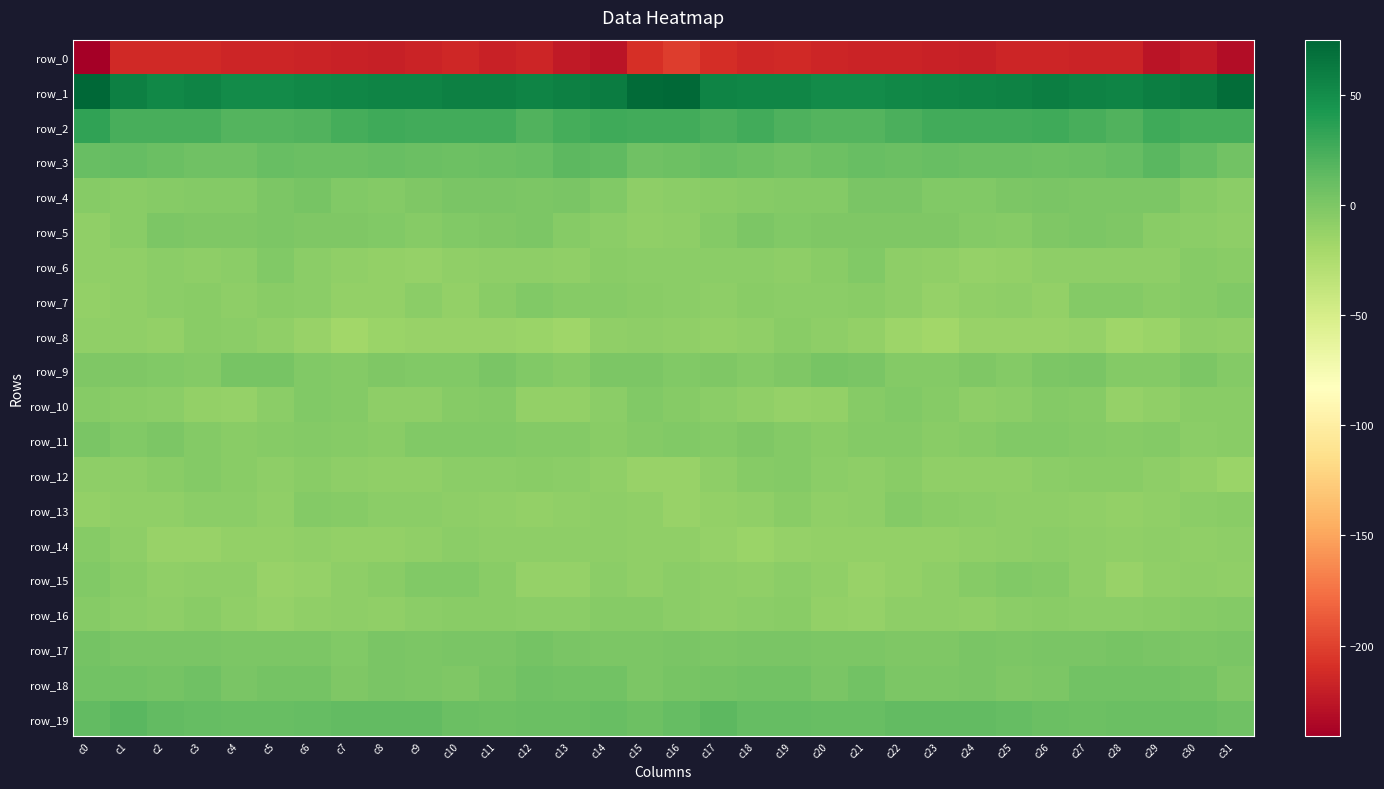

The value of row_4 at c10 is 1.3. True or false?

True